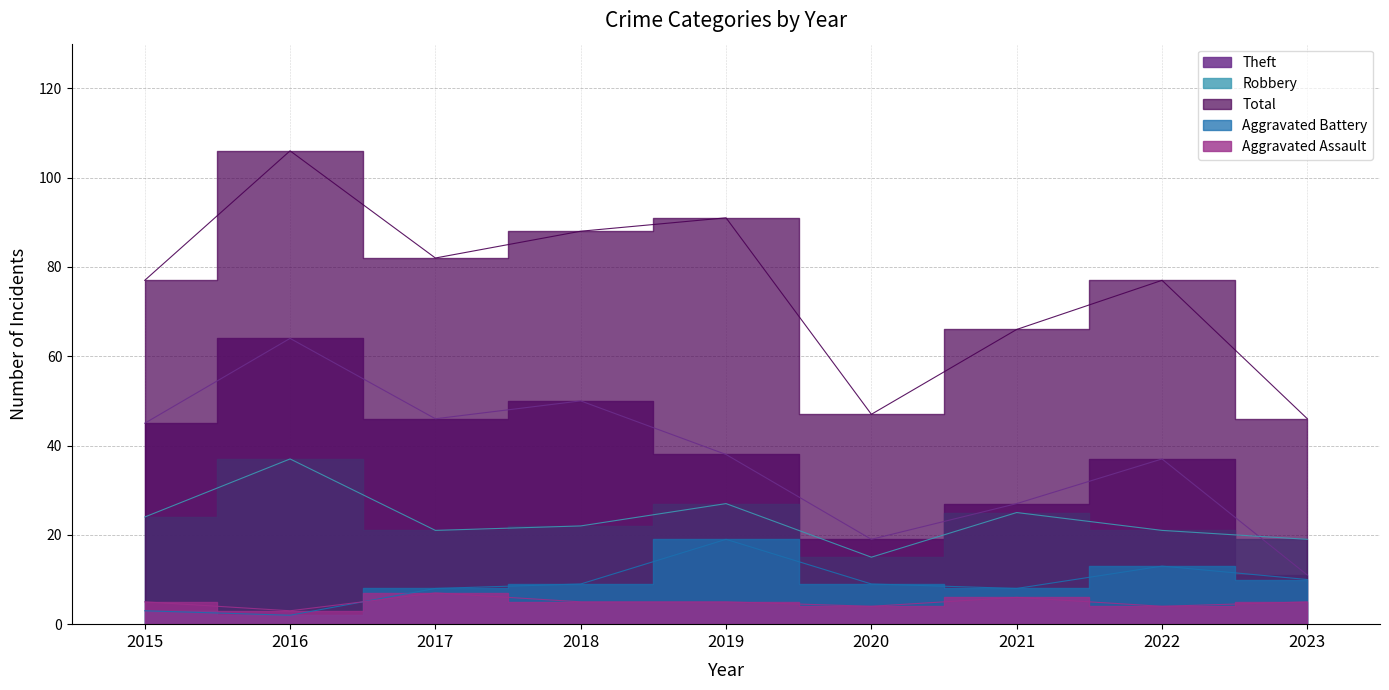

In Robbery, how many points are lower than both neighbors (excluding endpoints)?

2